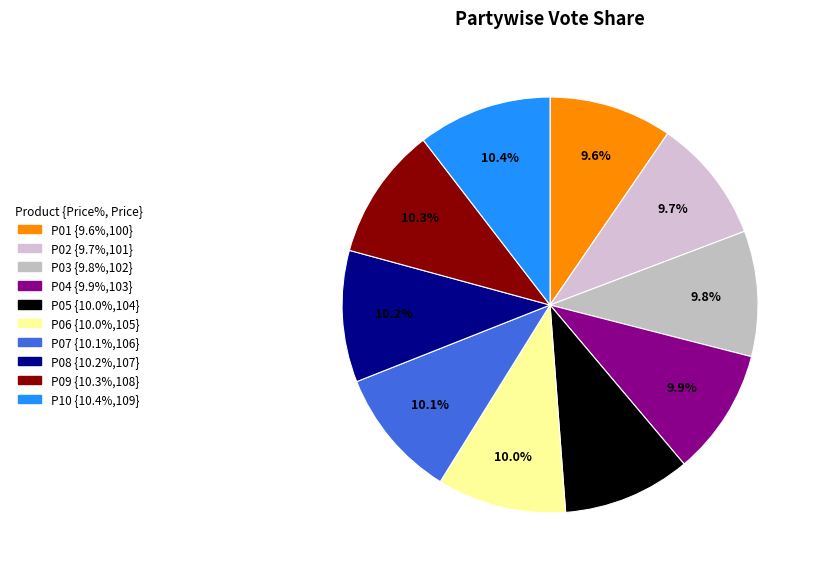

What percentage is the P07 slice, to the nearest percent?

10%